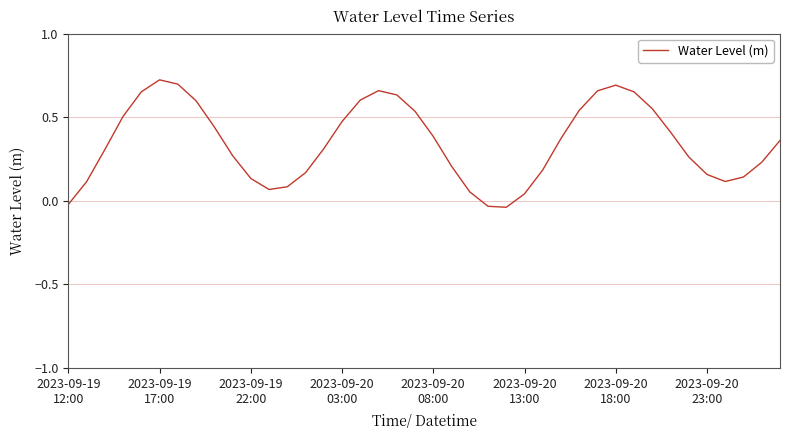

What is the difference between the maximum and minimum values?

0.8